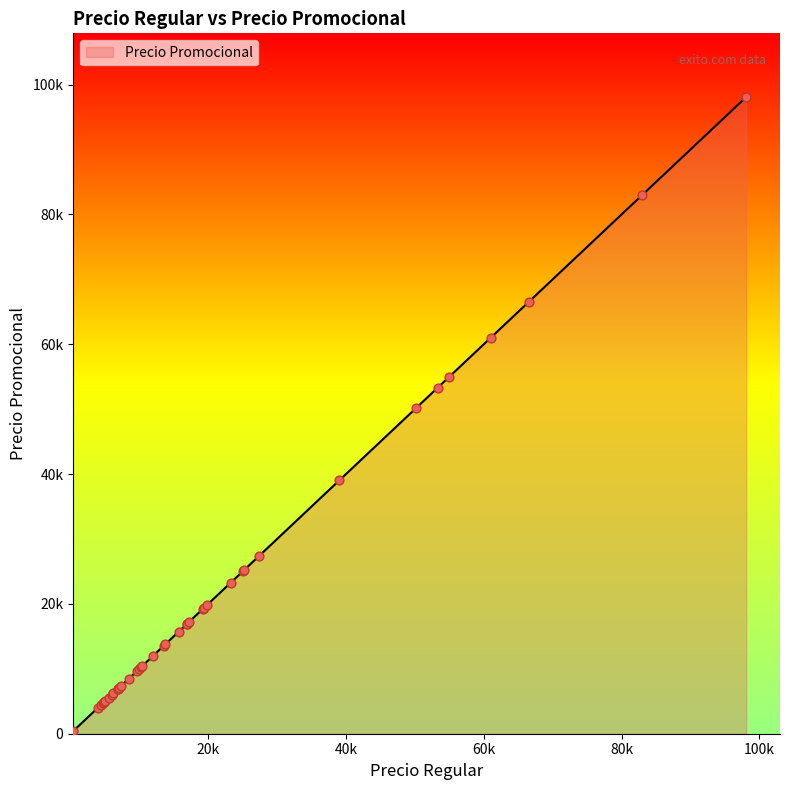

What is the ratio of the value at 15700 to the value at 16900?

0.9